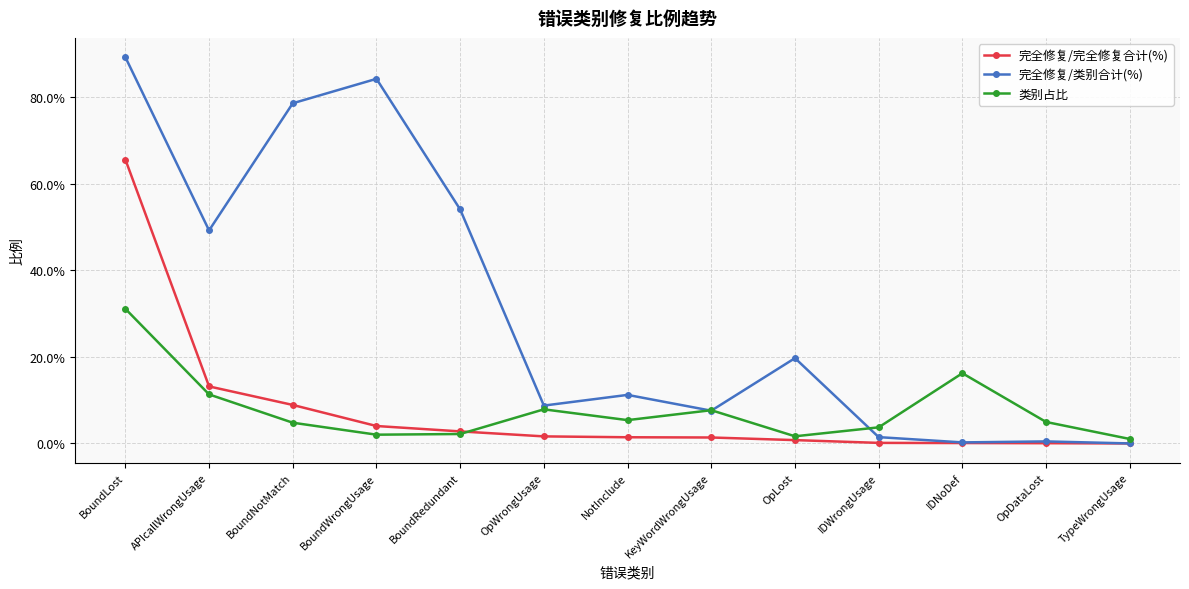

Is the value of 类别占比 at NotInclude greater than the value of 完全修复/完全修复合计(%) at BoundRedundant?

Yes